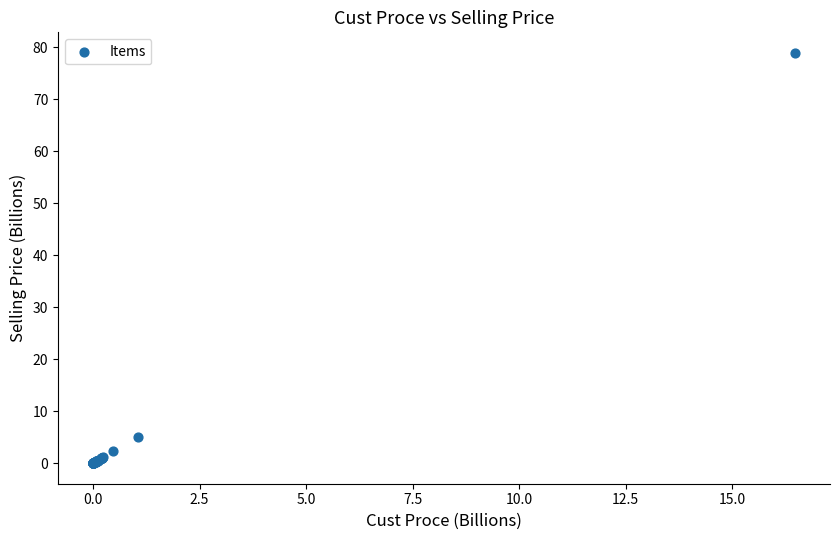

What Y value in the scatter plot is closest to 39?

5.1